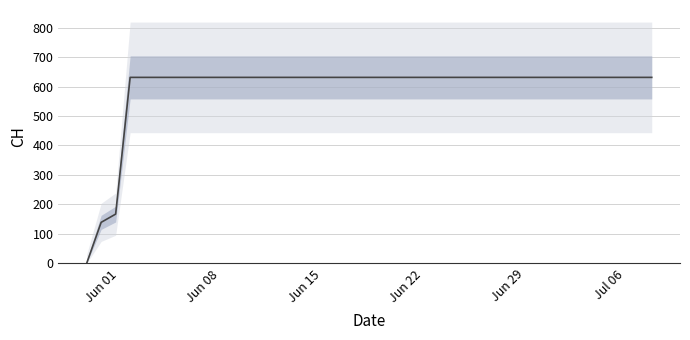

What is the value of the 7th point from the left?

631